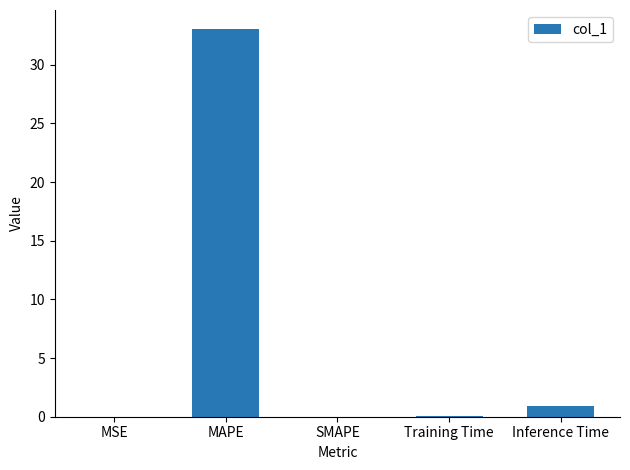

Which label corresponds to the largest value in the chart?

MAPE